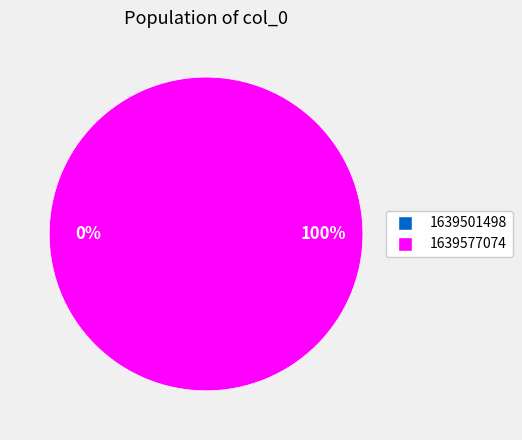

Which slice is the smallest?

1639501498